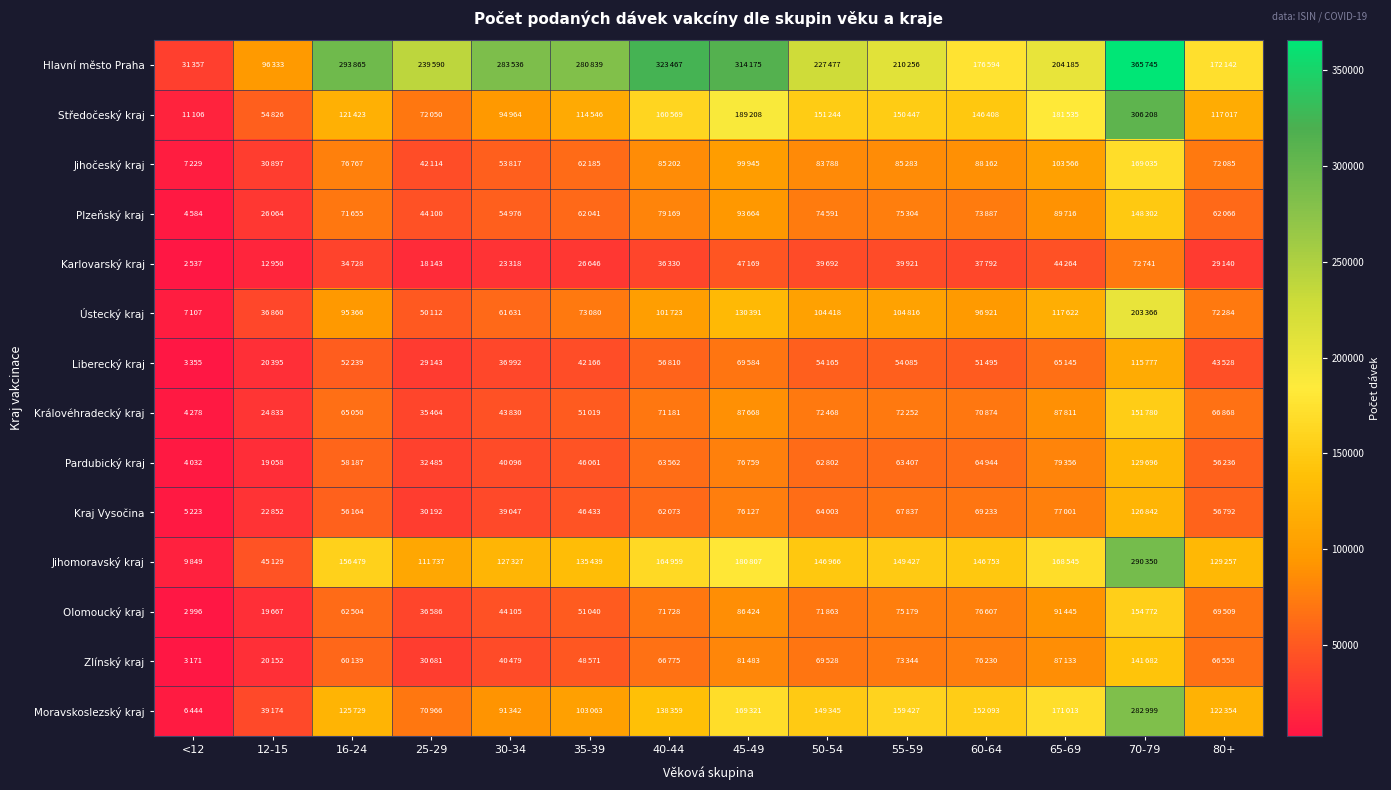

What is the spread (max minus min) of values at 35-39?

254193